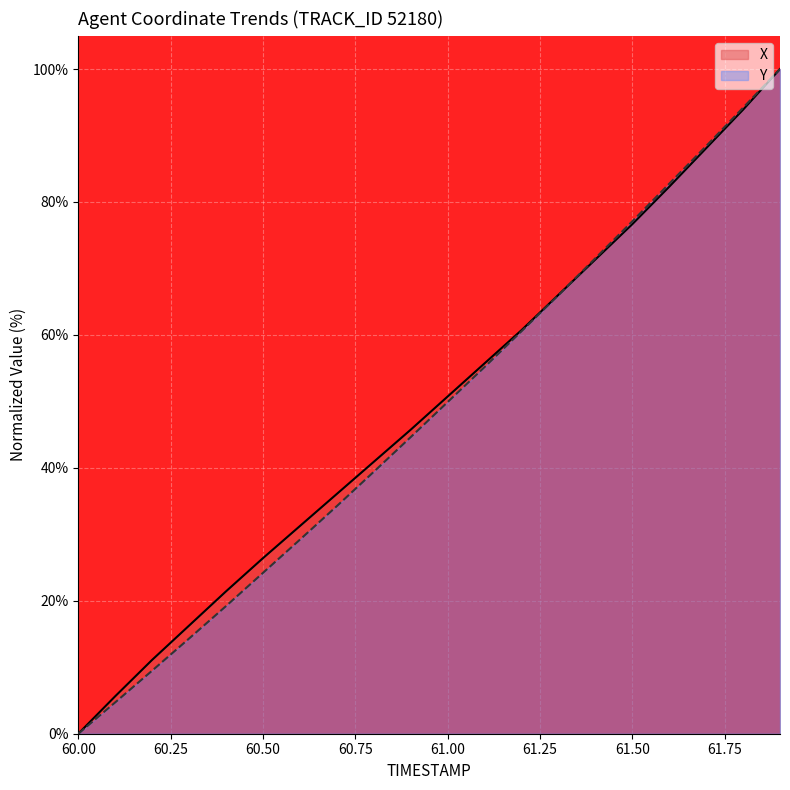

Reading left to right, extract all data points from this chart.

X: 0.0	5.6	11.1	16.3	21.4	26.4	31.2	36.1	40.9	45.7	50.7	55.7	60.7	66.0	71.3	76.7	82.3	88.1	93.9	100.0
Y: 0.0	4.7	9.5	14.3	19.2	24.2	29.2	34.2	39.4	44.6	49.9	55.2	60.5	66.0	71.5	77.1	82.7	88.4	94.2	100.0